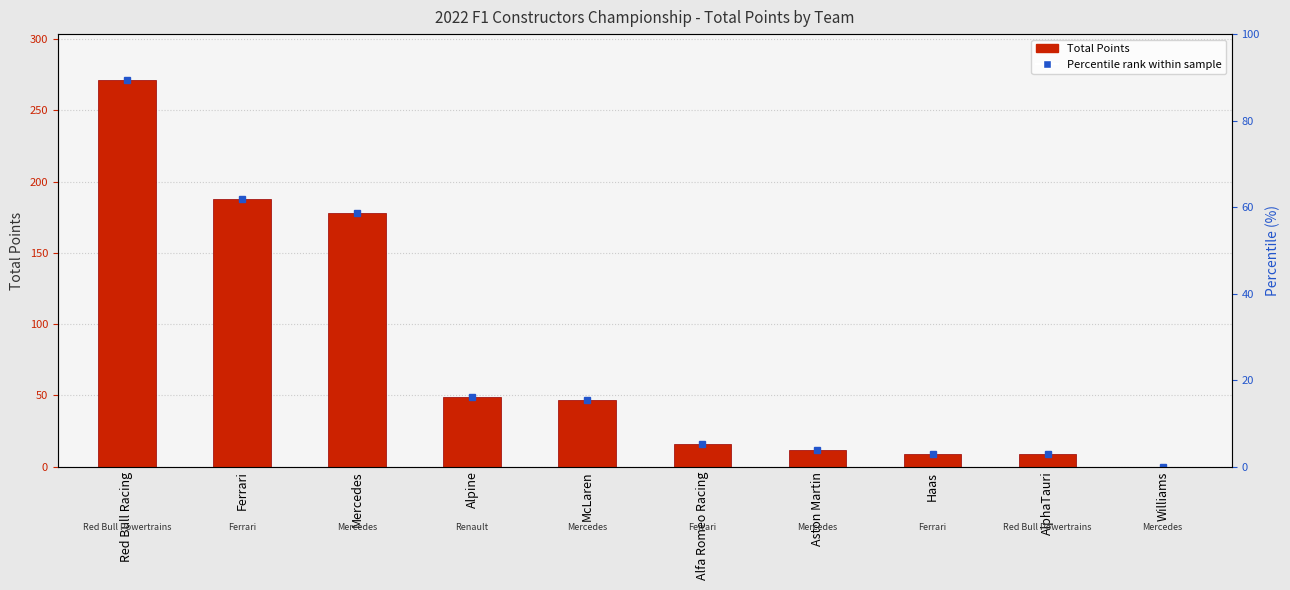

What is the label of the 4th bar from the right?

Aston Martin